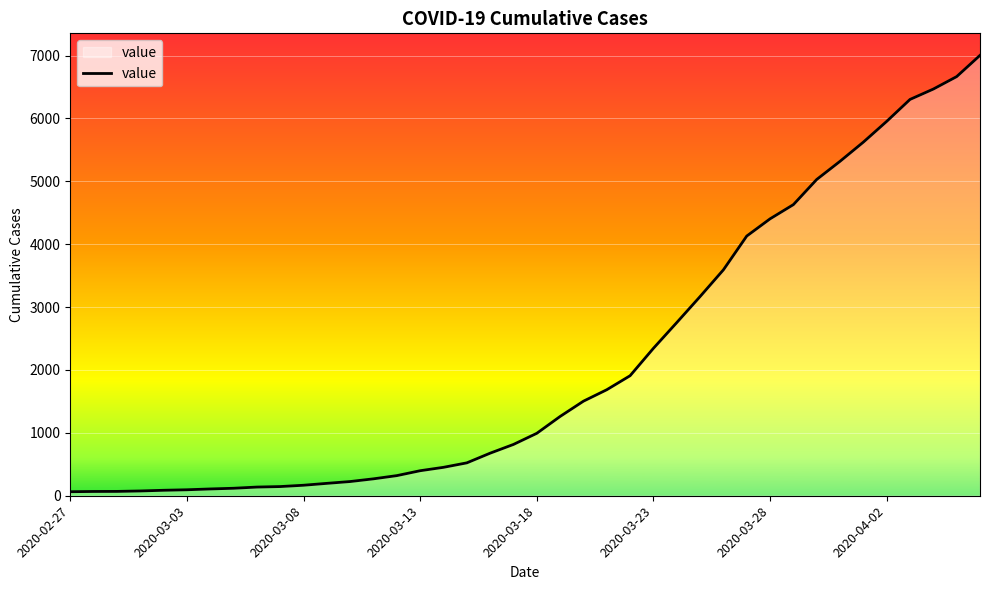

What is the maximum value shown in the chart?

7004